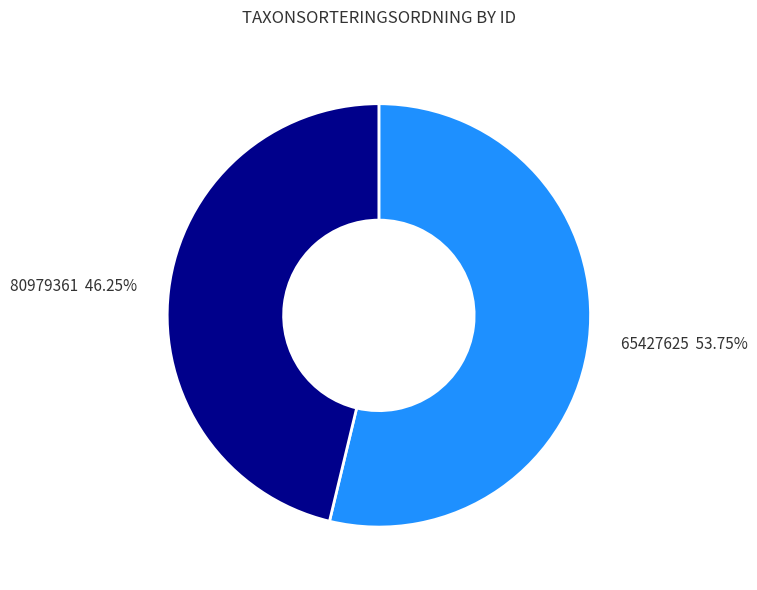

What is the ratio of the value at 65427625 to the value at 80979361?

1.2